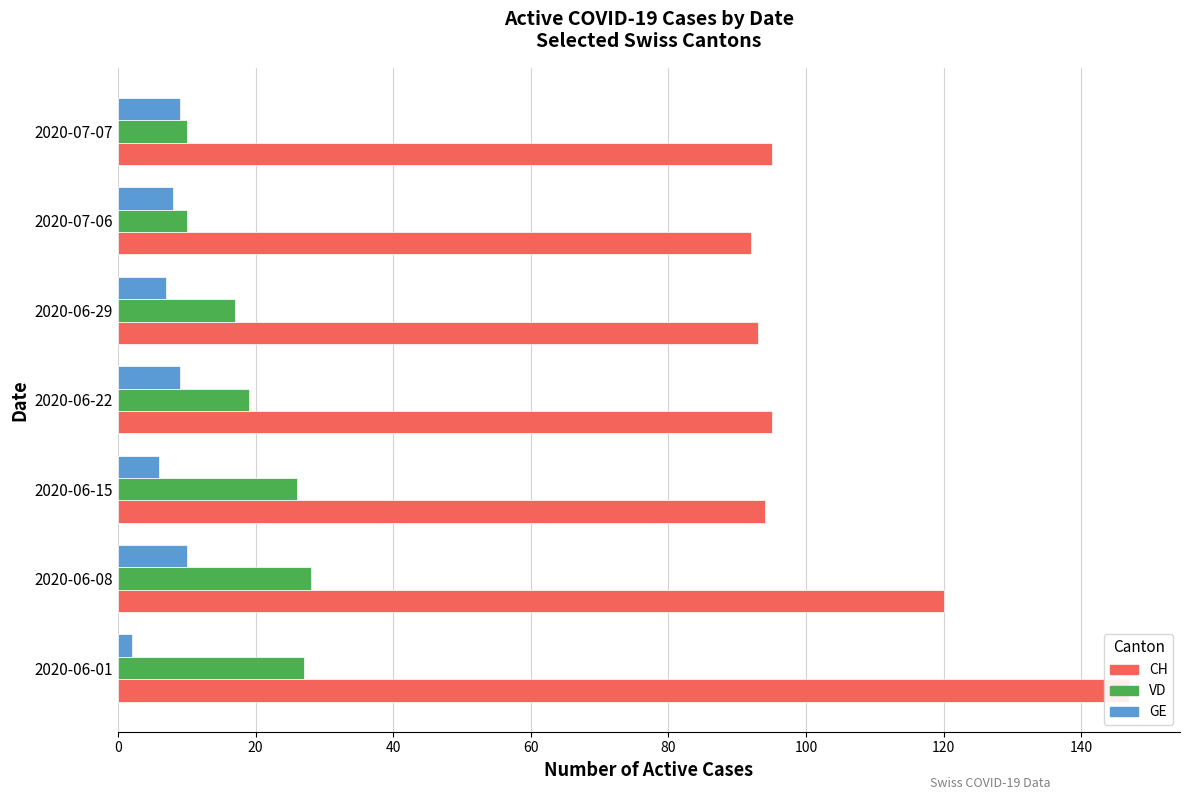

What is the minimum value shown in the chart?

2